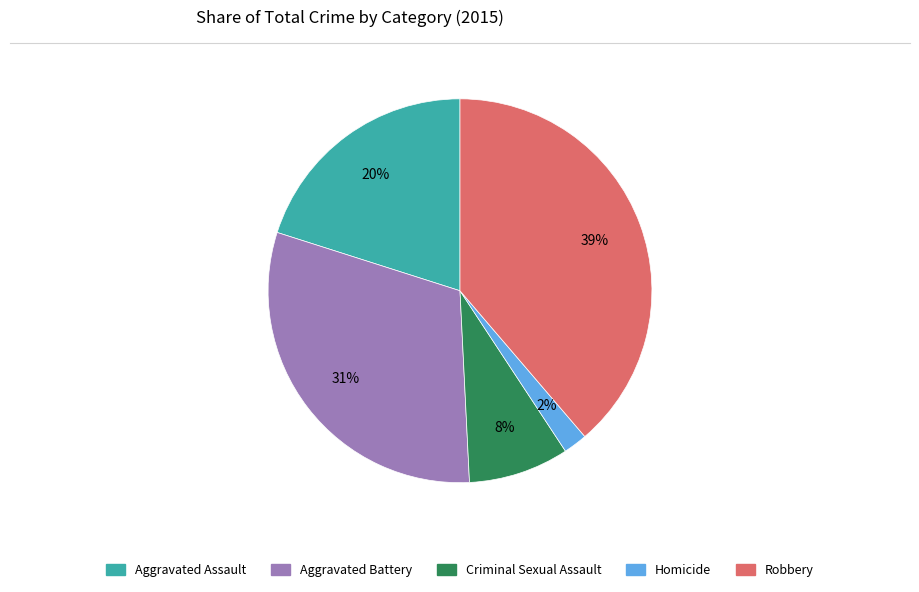

To the nearest percent, what portion does Aggravated Battery represent?

31%